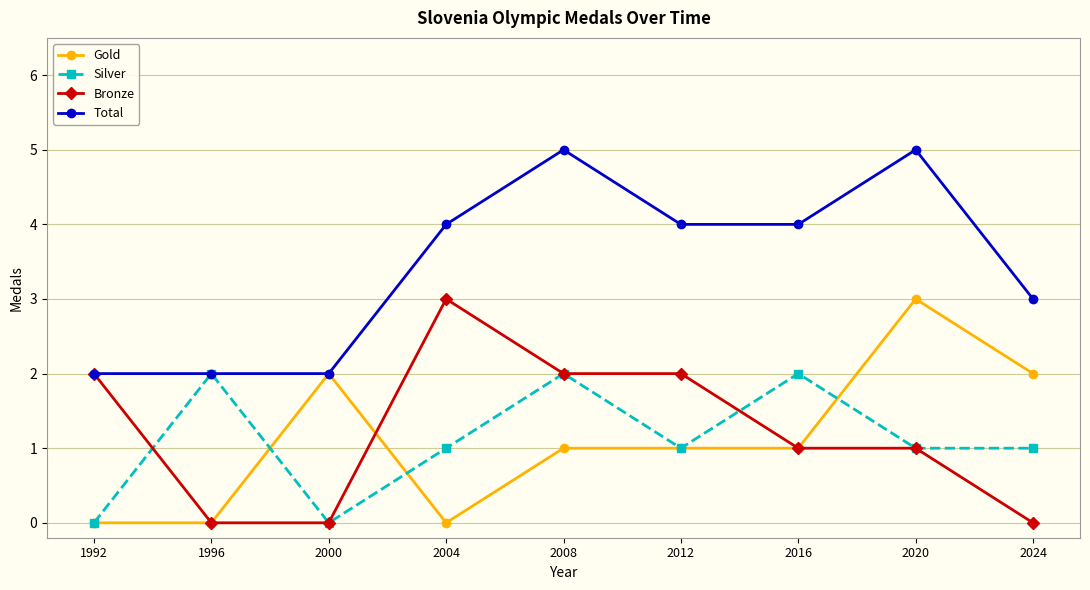

How many distinct data groups are displayed?

4